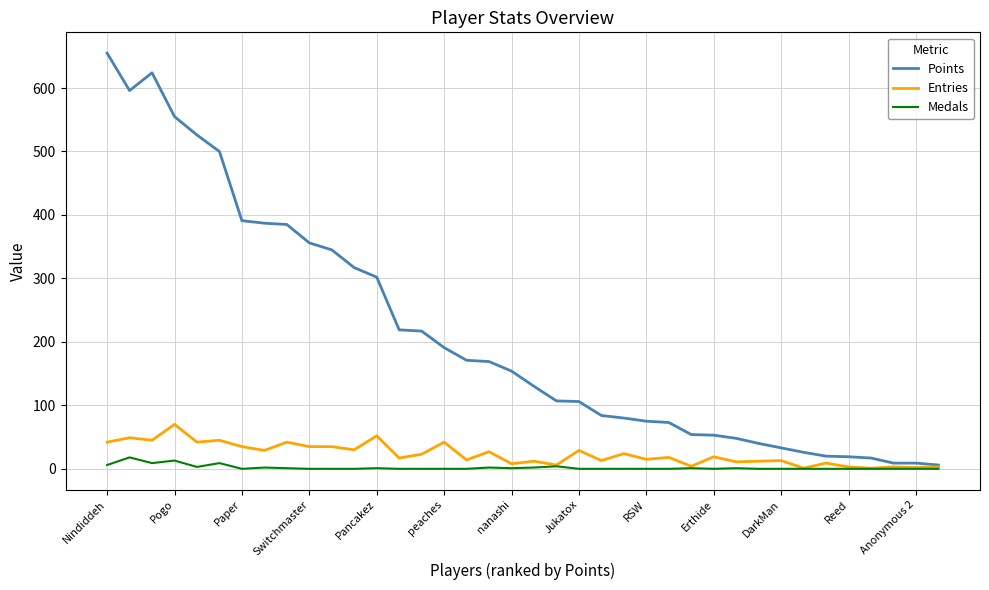

True or false: Medals has more than 0 points higher than both neighbors.

True